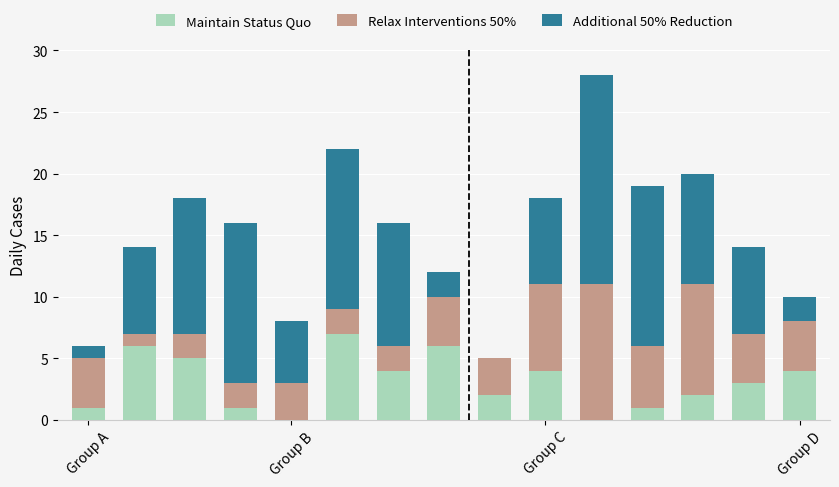

Are the bars grouped side by side (vs. stacked)?

No